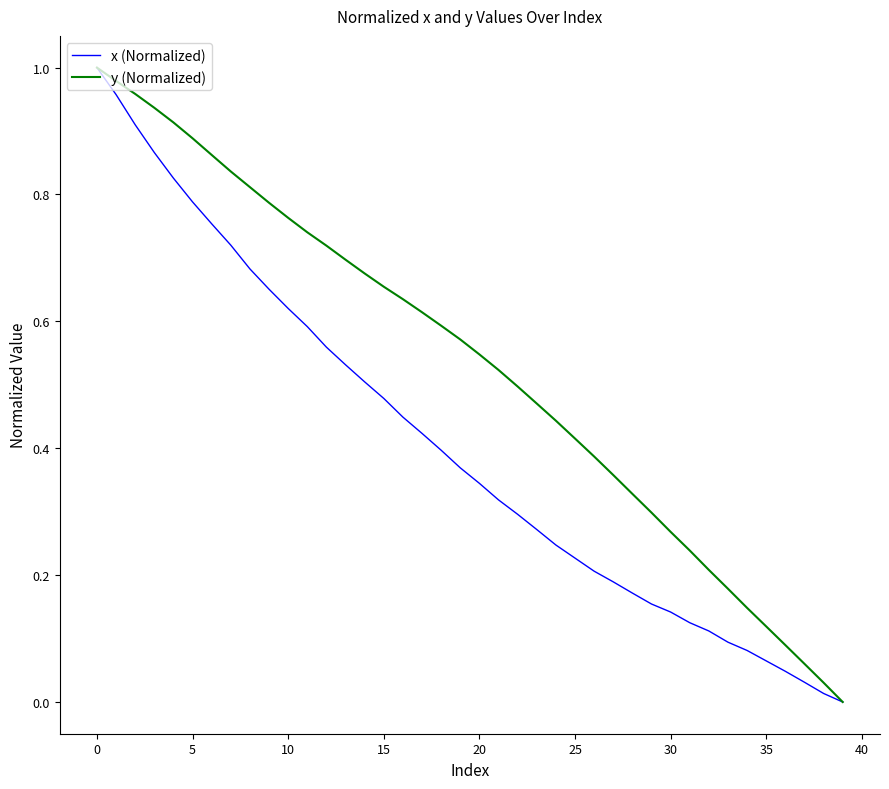

Count the number of categories in the chart.

40